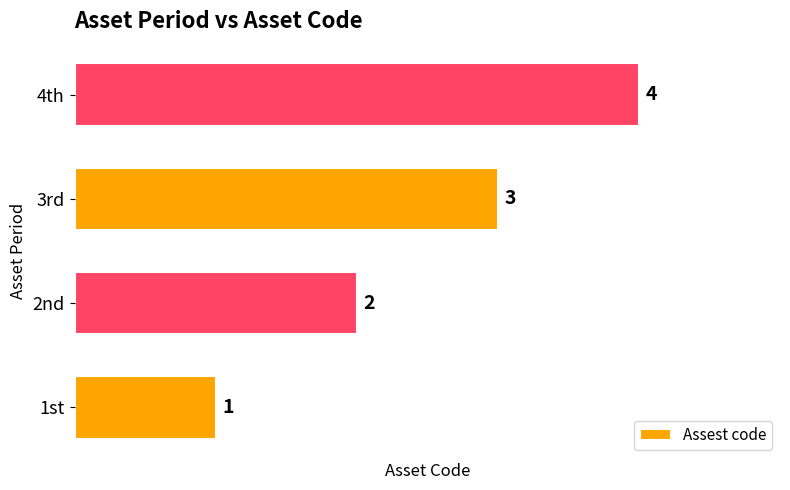

What is the greatest value displayed?

4